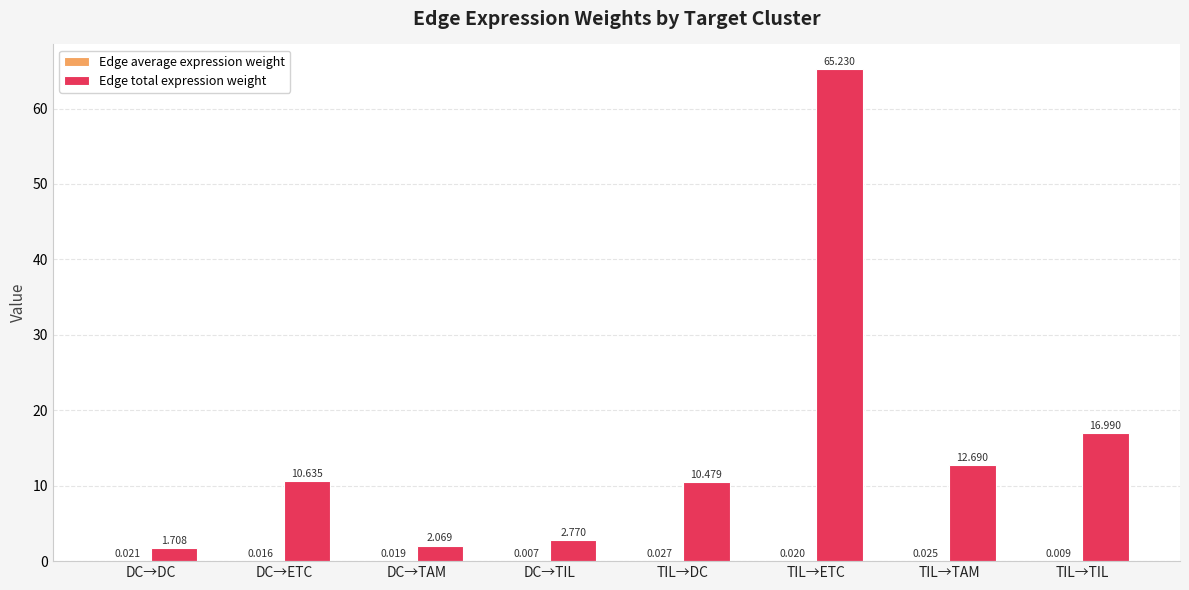

The Edge total expression weight series shows 1.7 at DC→DC. True or false?

True